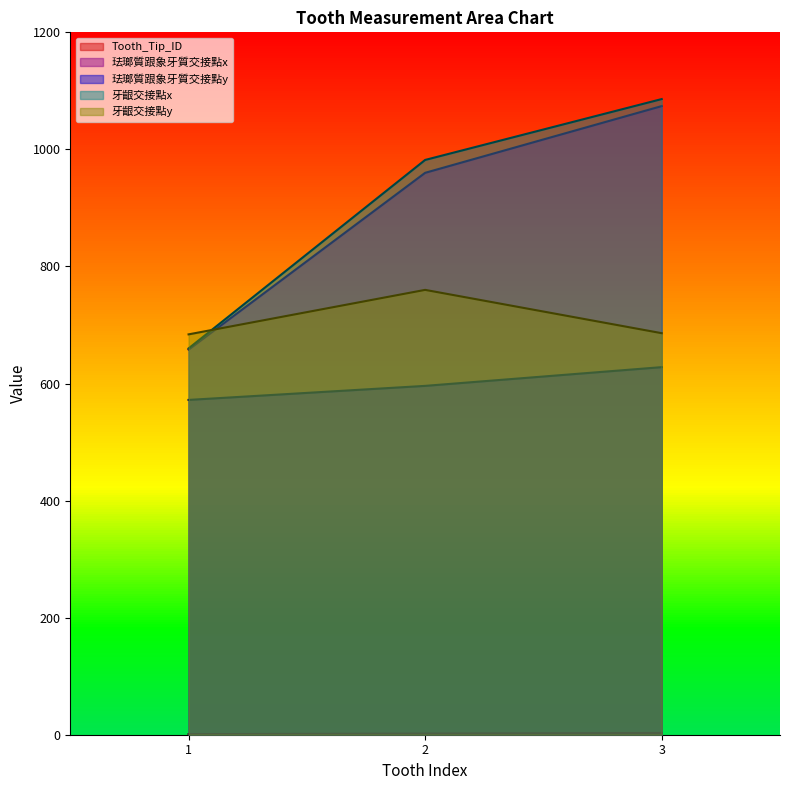

Between 2 and 3, which is larger?

3